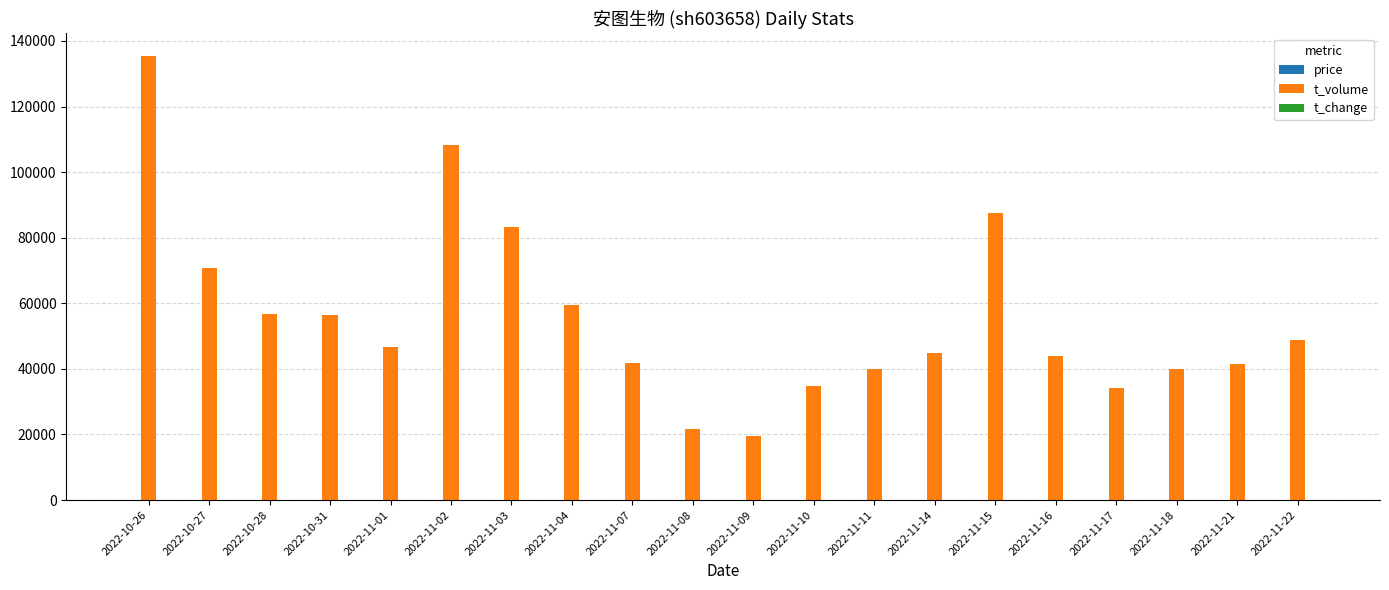

What is the sum of all t_volume values?

1116321.0